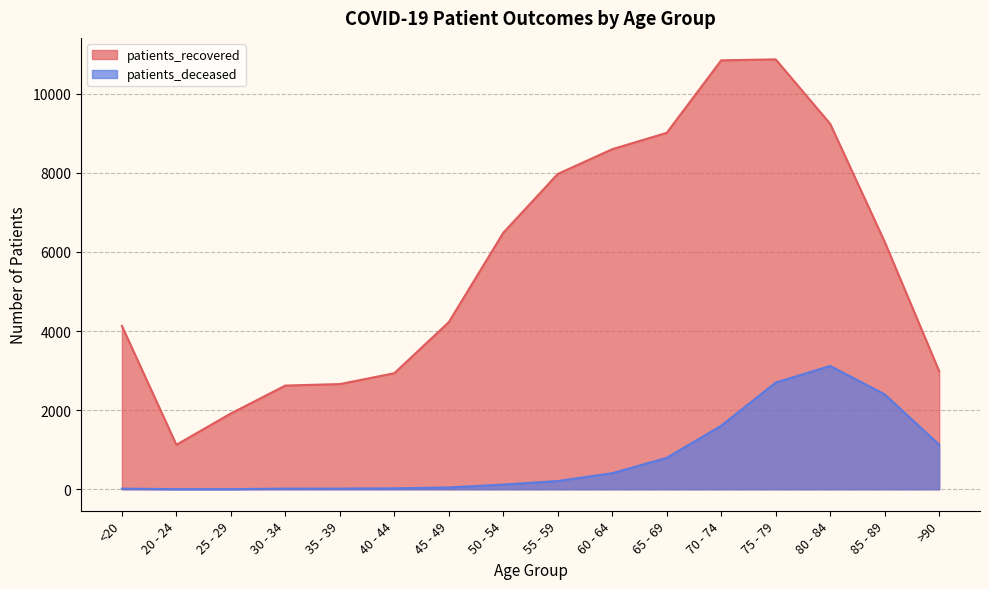

Where is patients_recovered nearest to the value 5997?

85 - 89